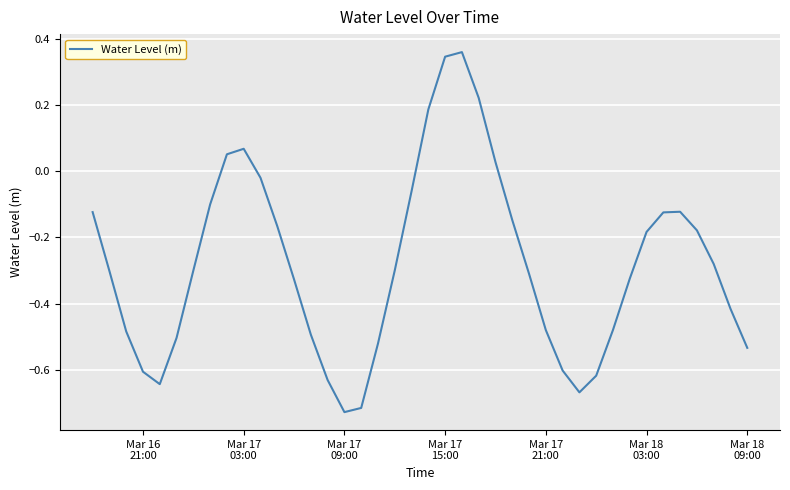

What is the difference between the maximum and minimum values?

1.1